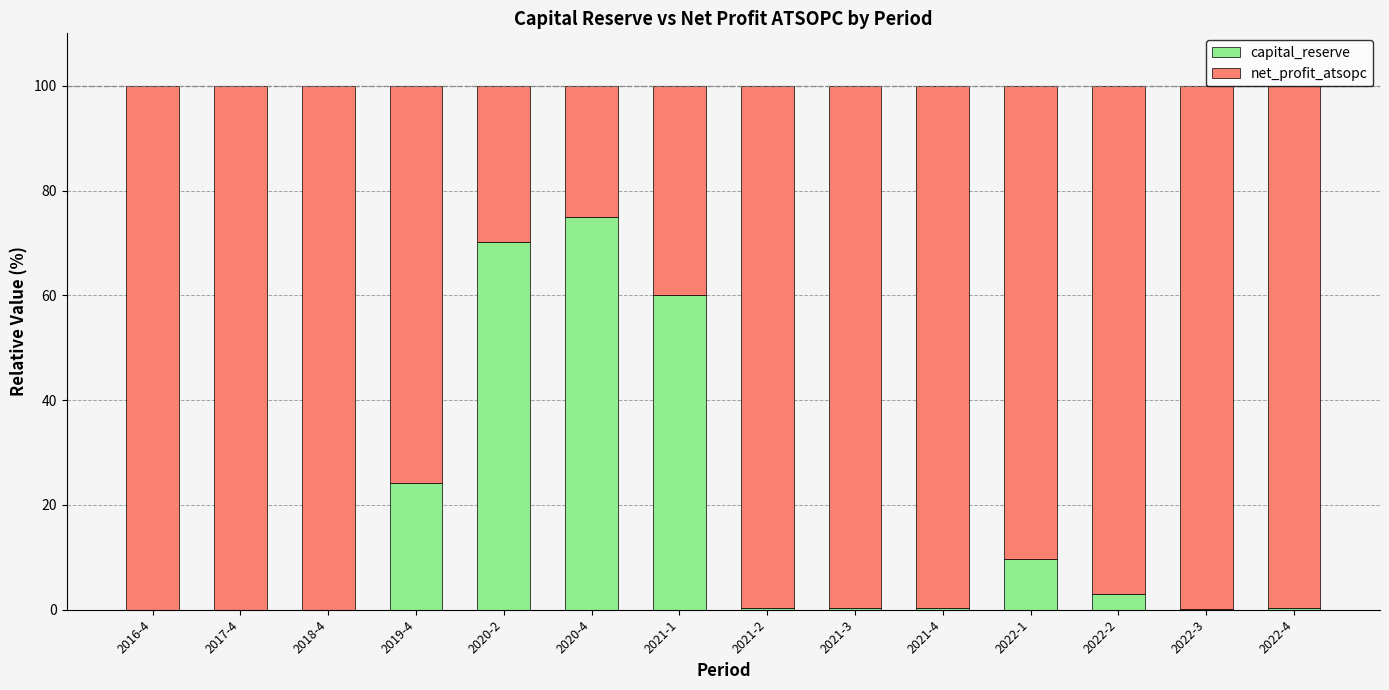

Are the bars grouped side by side (vs. stacked)?

No